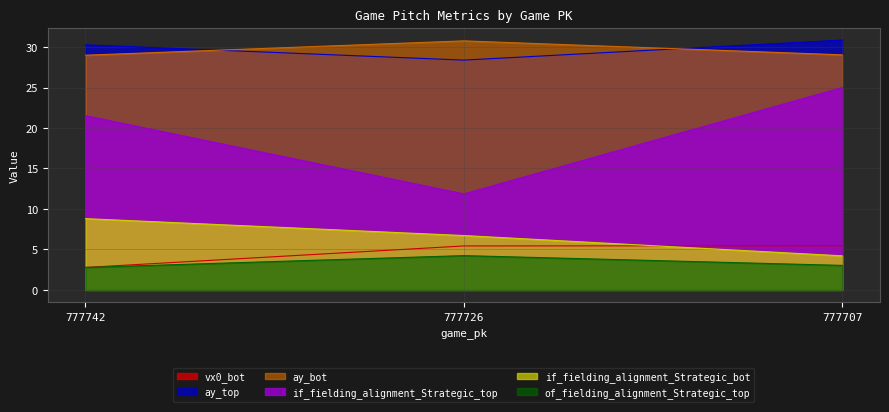

What is the average value of the of_fielding_alignment_Strategic_top series?

3.3